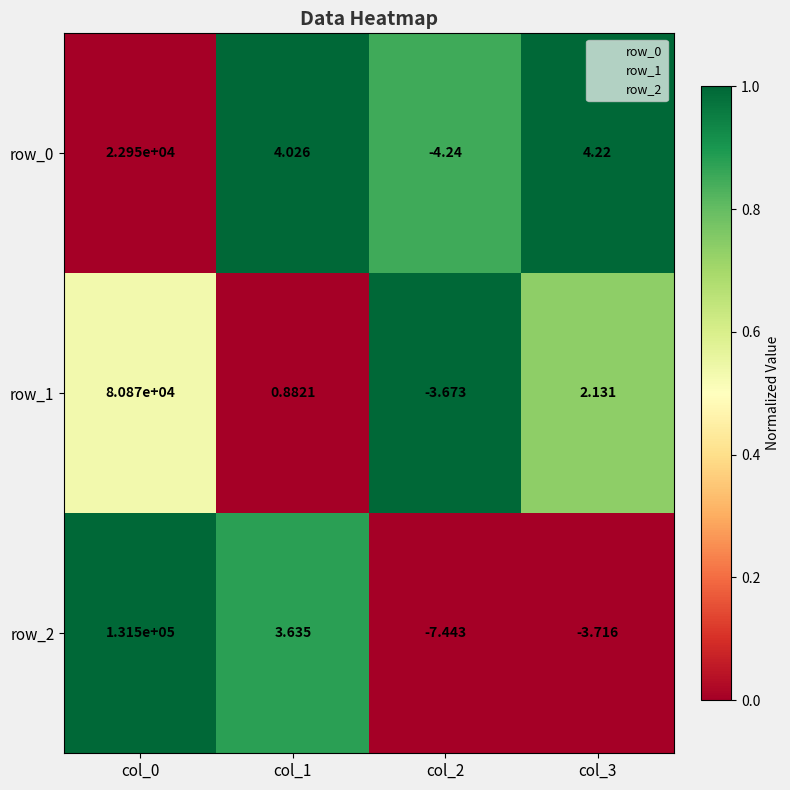

Is it true that row_1 equals 1.0 at col_2?

True